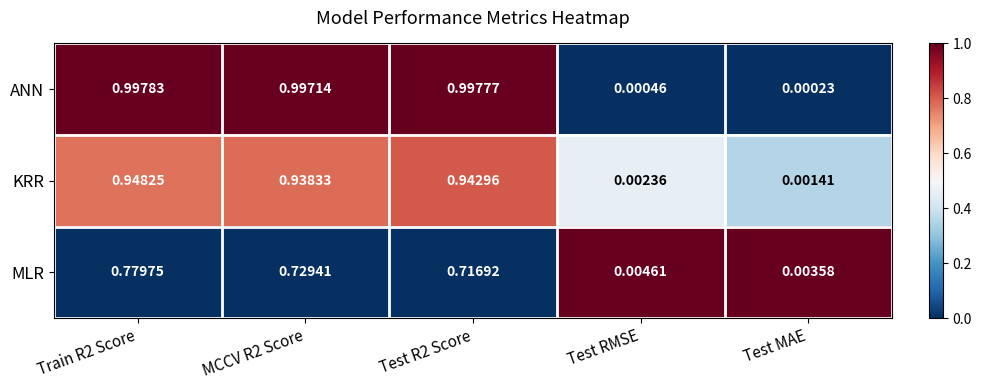

At which label is MLR closest to 0?

Test MAE